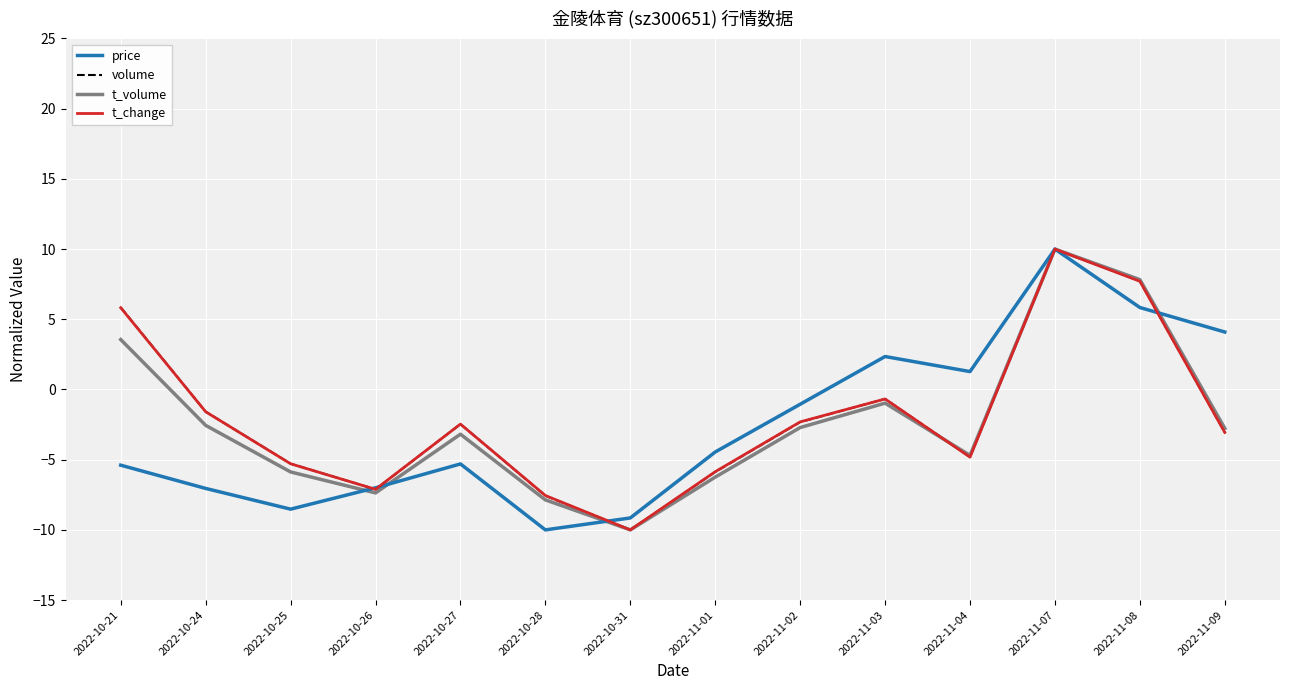

Read the t_change value at 2022-11-01.

-5.9